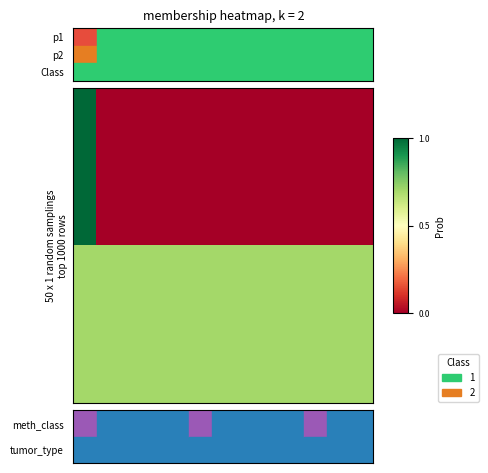

What is the greatest value displayed?

1.0